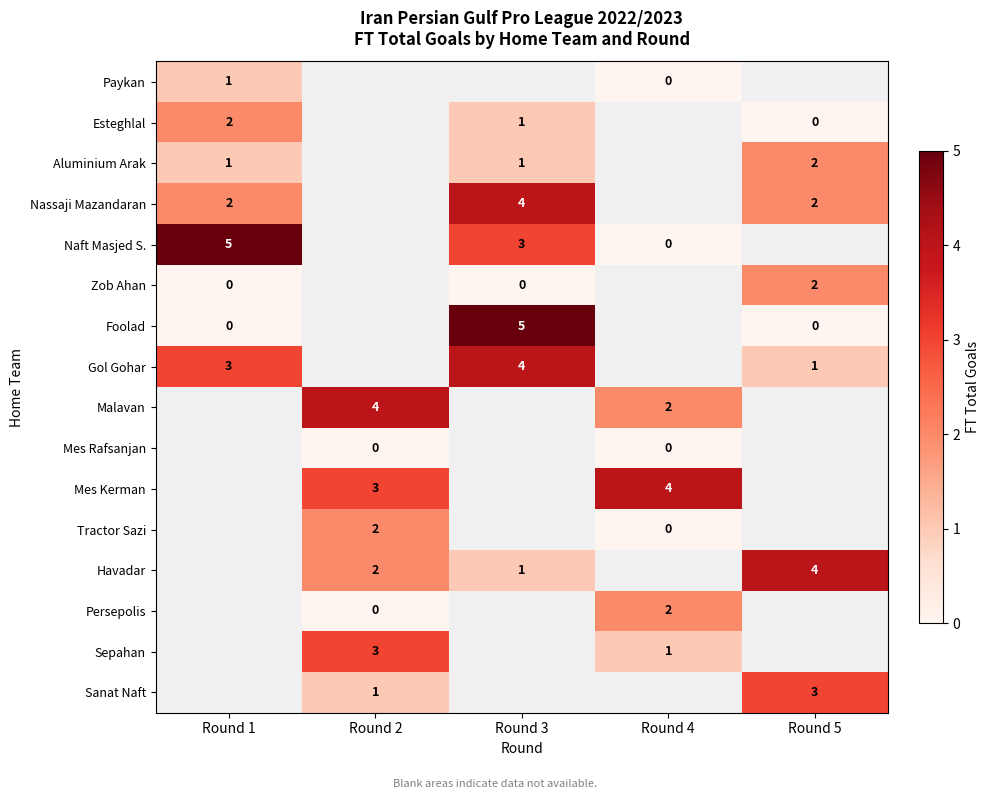

Is the value of Naft Masjed S. at Round 1 greater than the value of Havadar at Round 2?

Yes